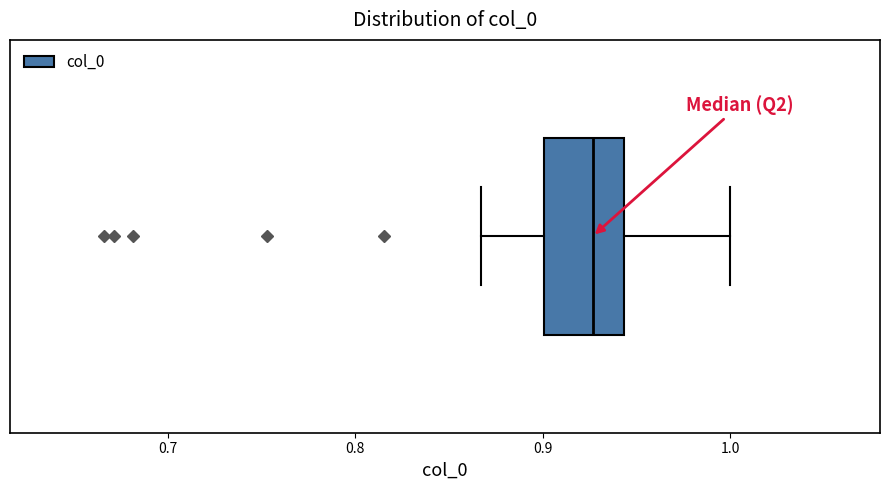

Where does the median line of the box sit on the x-axis? The values are not printed on the chart, so give them approximately, as read against the axis.

0.93